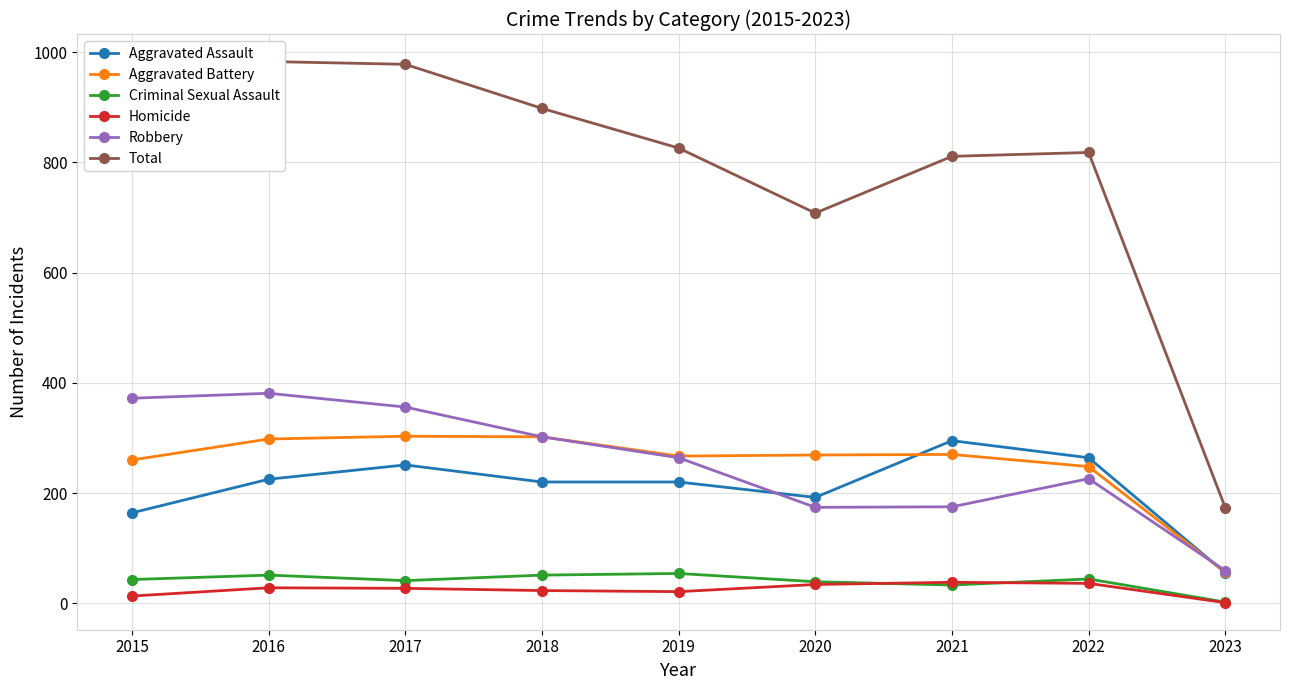

What is the sum of the Homicide values at 2015 and 2016?

41